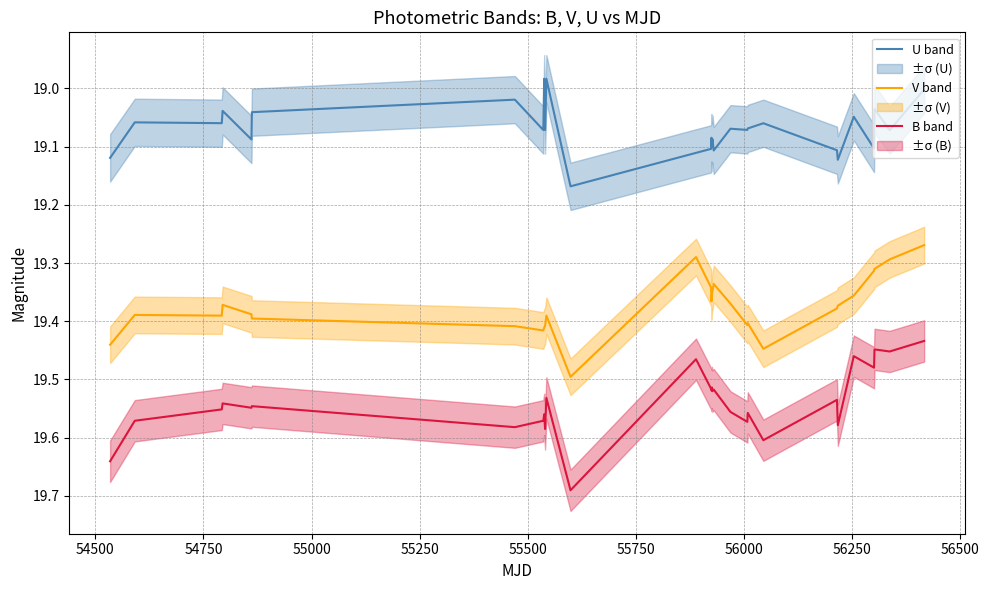

What is the highest value of the V band series?

19.5